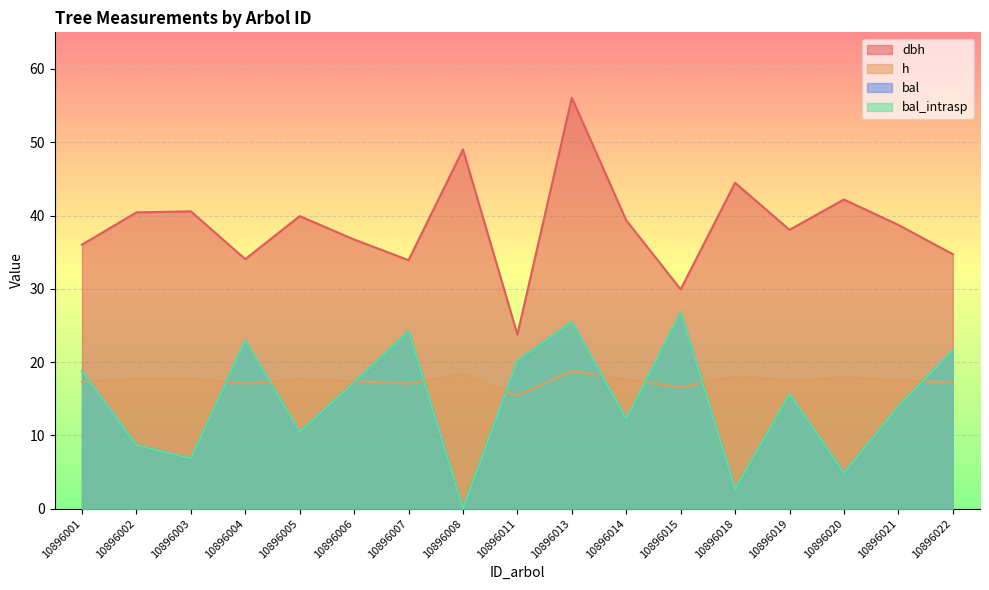

List the series in order of their peak value, highest first.

dbh, bal, bal_intrasp, h